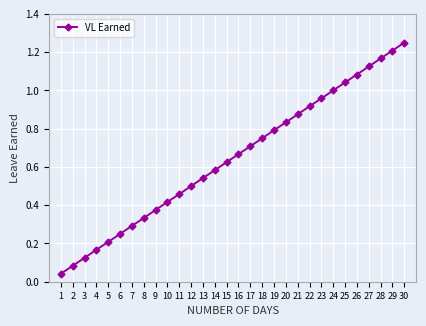

Is this an area chart (filled region under the line)?

No